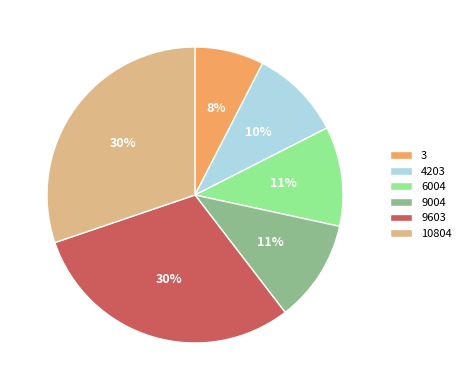

To the nearest percent, what is the combined percentage of 4203 and 6004?

21%